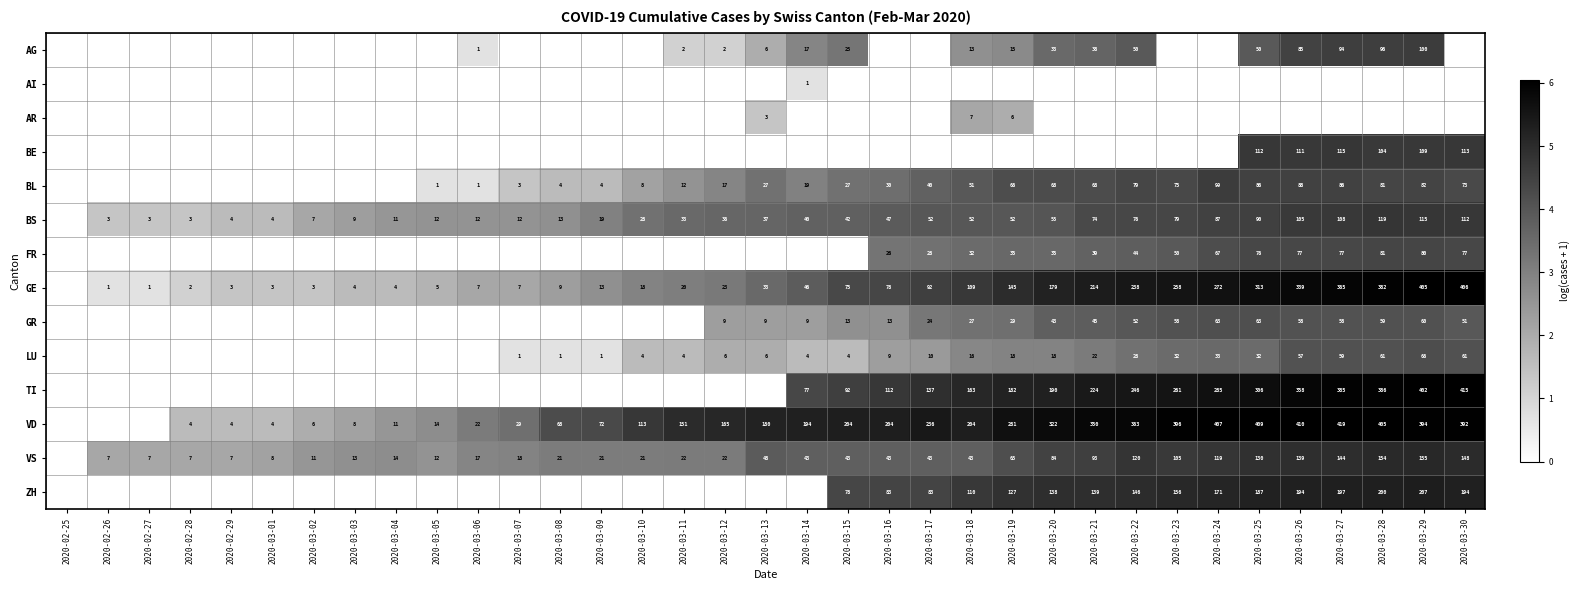

What is the sum of the VS values at 2020-03-23 and 2020-03-14?

148